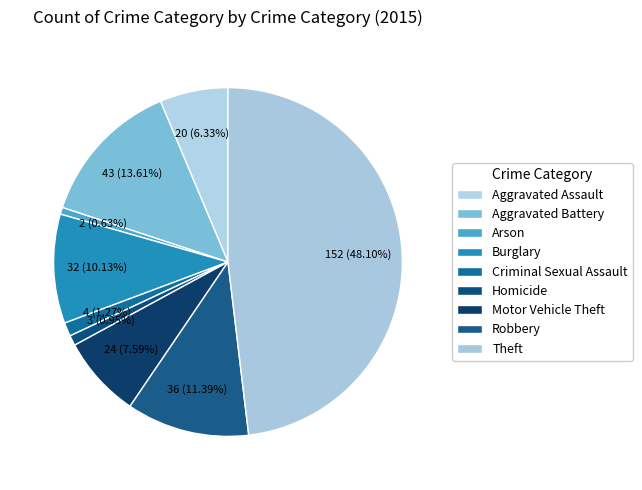

What is the ratio of the value at Aggravated Assault to the value at Robbery?

0.6